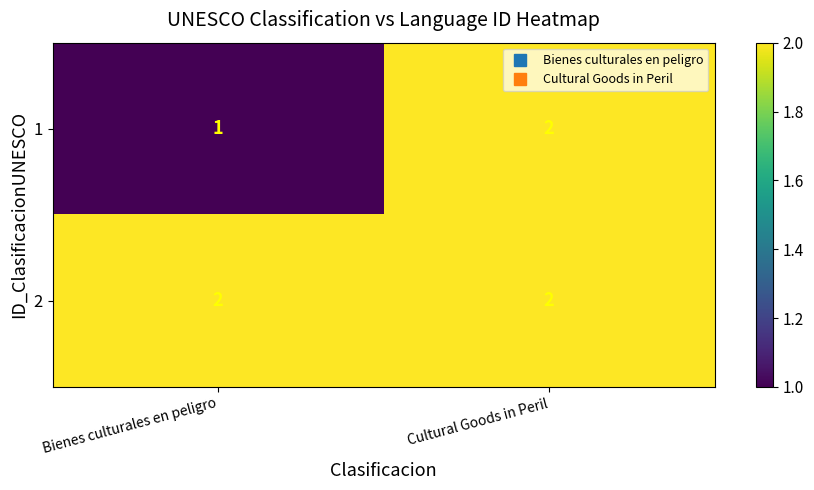

What is the sum of all 1 values?

3